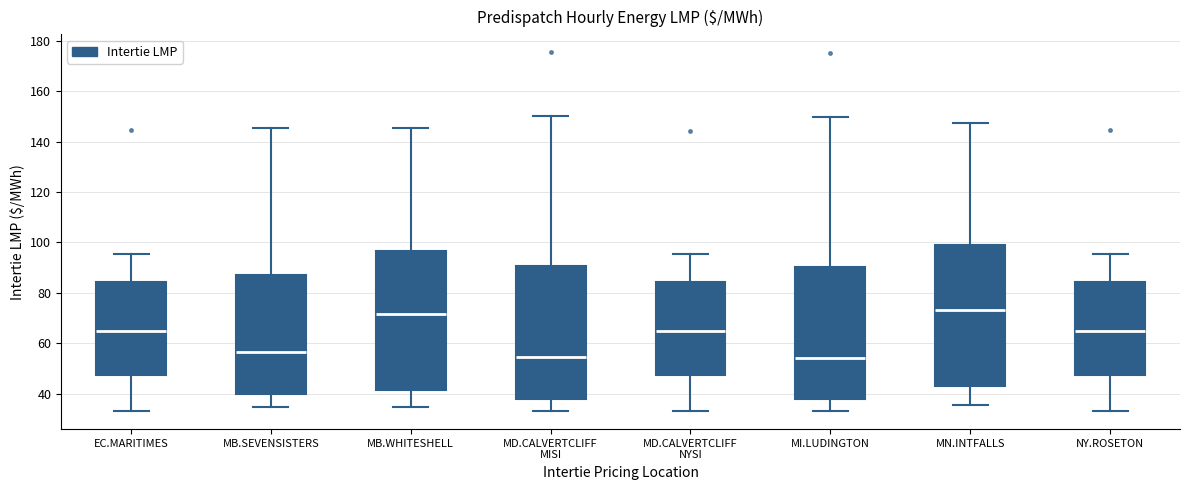

Where is the upper edge of the box for MN.INTFALLS on the y-axis? The values are not printed on the chart, so give them approximately, as read against the axis.

98